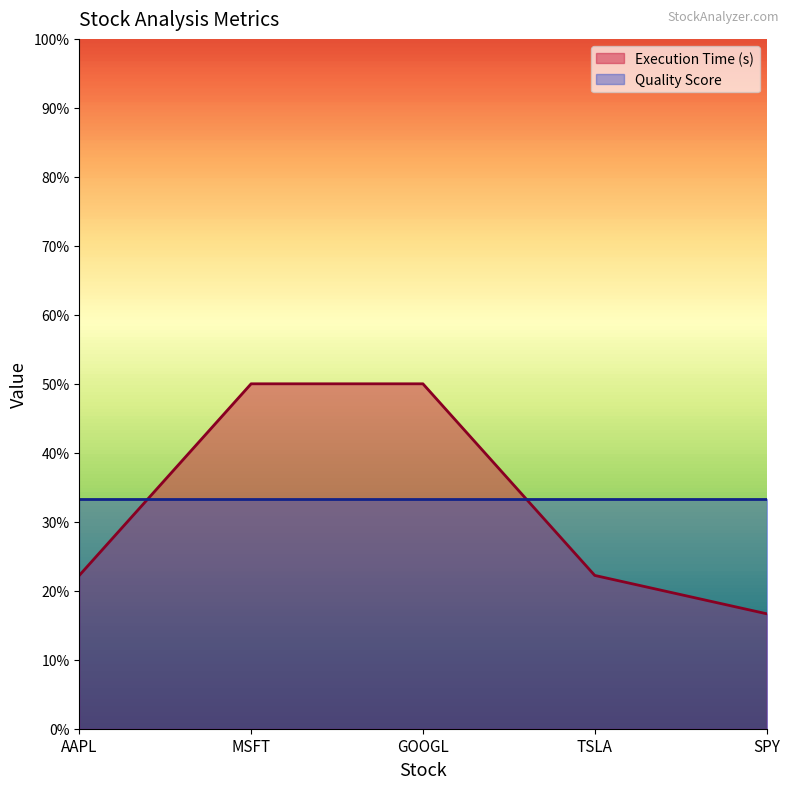

At which category does the chart reach its minimum across all series?

SPY